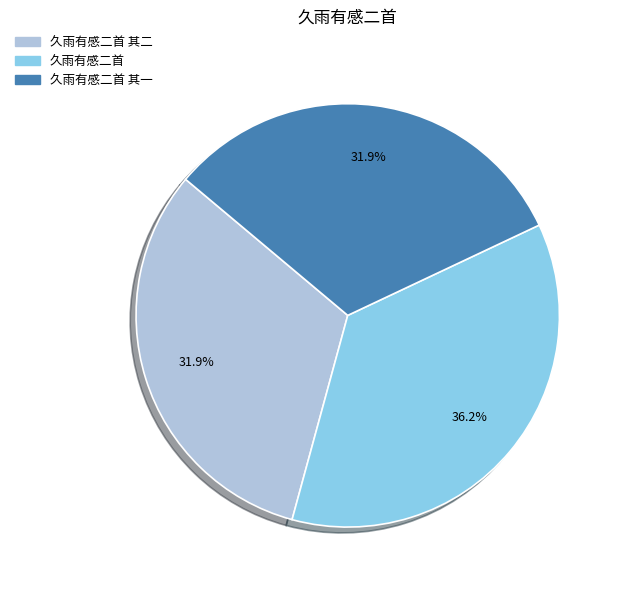

Is there a majority slice in this chart?

No